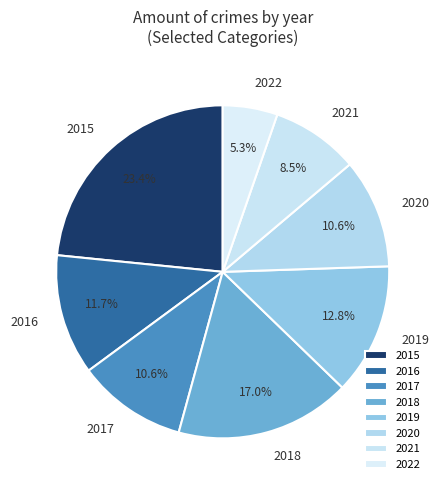

How many segments does this pie chart have?

8